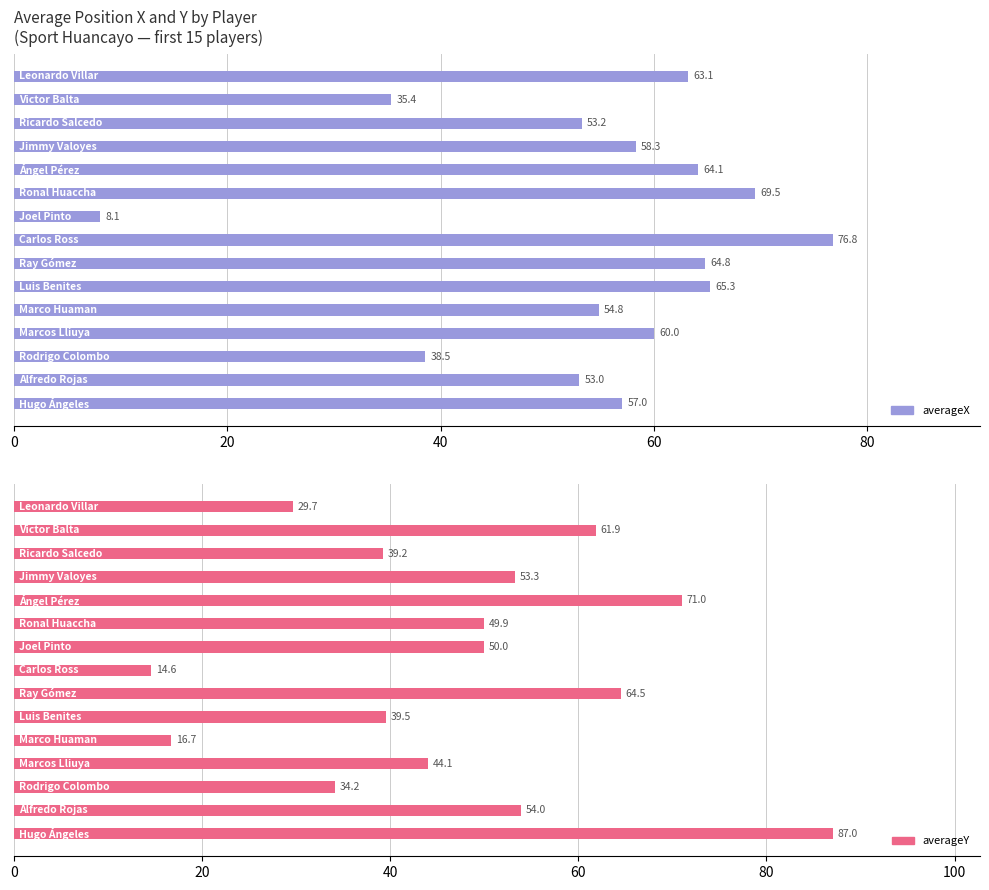

How many bars are there in total?

30